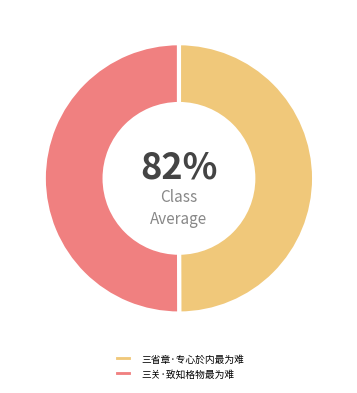

Which category has the biggest portion of the pie?

三关·致知格物最为难